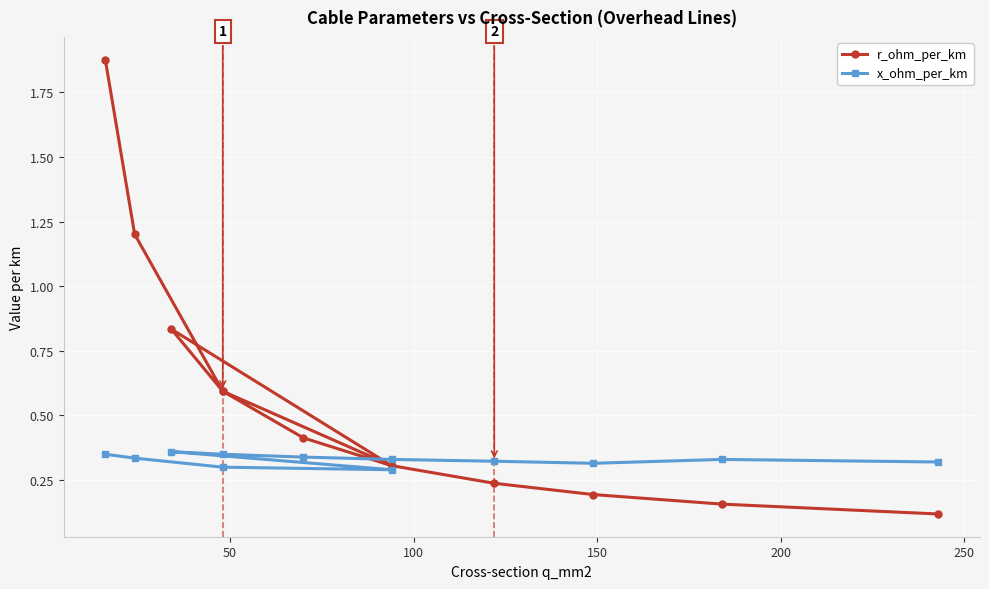

The r_ohm_per_km series shows 0.1 at 100. True or false?

False